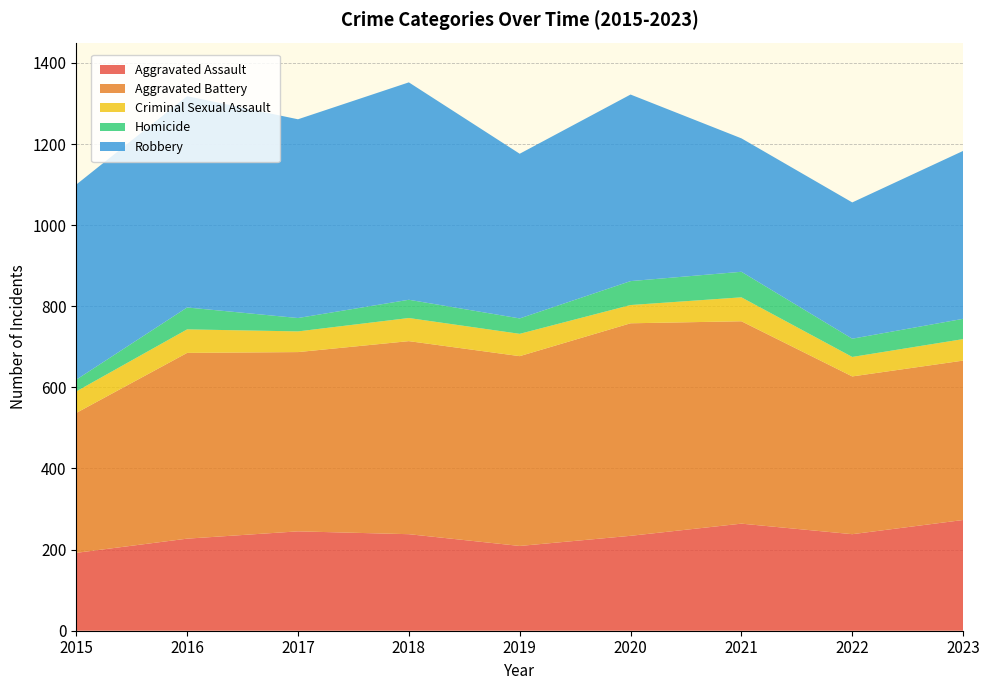

Reading left to right, what are all the values shown in this chart?

Aggravated Assault: 2015=192	2016=227	2017=245	2018=238	2019=209	2020=234	2021=264	2022=238	2023=273
Aggravated Battery: 2015=345	2016=458	2017=442	2018=476	2019=468	2020=524	2021=499	2022=389	2023=393
Criminal Sexual Assault: 2015=53	2016=58	2017=51	2018=57	2019=55	2020=45	2021=59	2022=48	2023=53
Homicide: 2015=29	2016=54	2017=33	2018=45	2019=38	2020=59	2021=63	2022=45	2023=50
Robbery: 2015=481	2016=521	2017=490	2018=536	2019=406	2020=460	2021=329	2022=336	2023=414